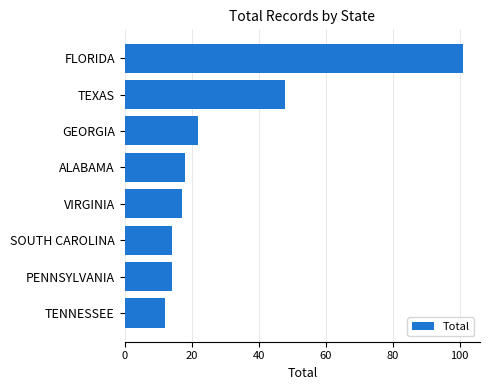

What is the change in value from TENNESSEE to GEORGIA?

+10